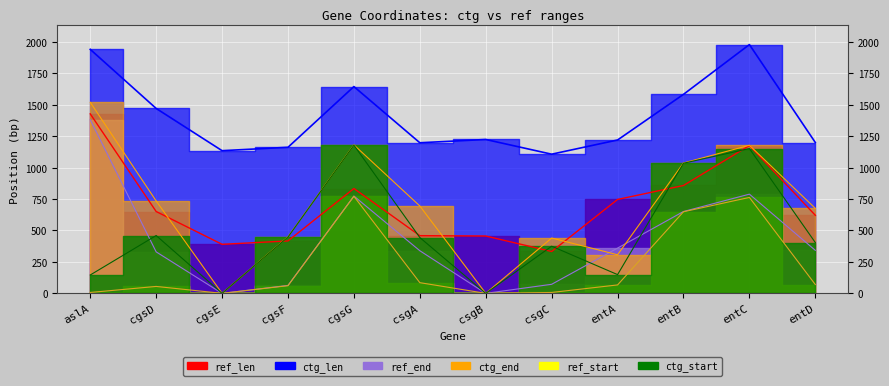

Reading right to left, what are all the values shown in this chart?

ref_len: 621	1176	858	747	333	456	459	834	417	390	651	1428
ctg_len: 1200	1979	1583	1220	1107	1224	1198	1645	1162	1135	1471	1941
ref_start: 70	763	649	67	7	0	85	772	61	0	55	7
ref_end: 342	789	651	360	72	0	339	774	63	0	330	1381
ctg_start: 404	1152	1035	149	375	0	444	1179	448	0	460	146
ctg_end: 676	1178	1037	307	440	0	695	1181	450	0	735	1520